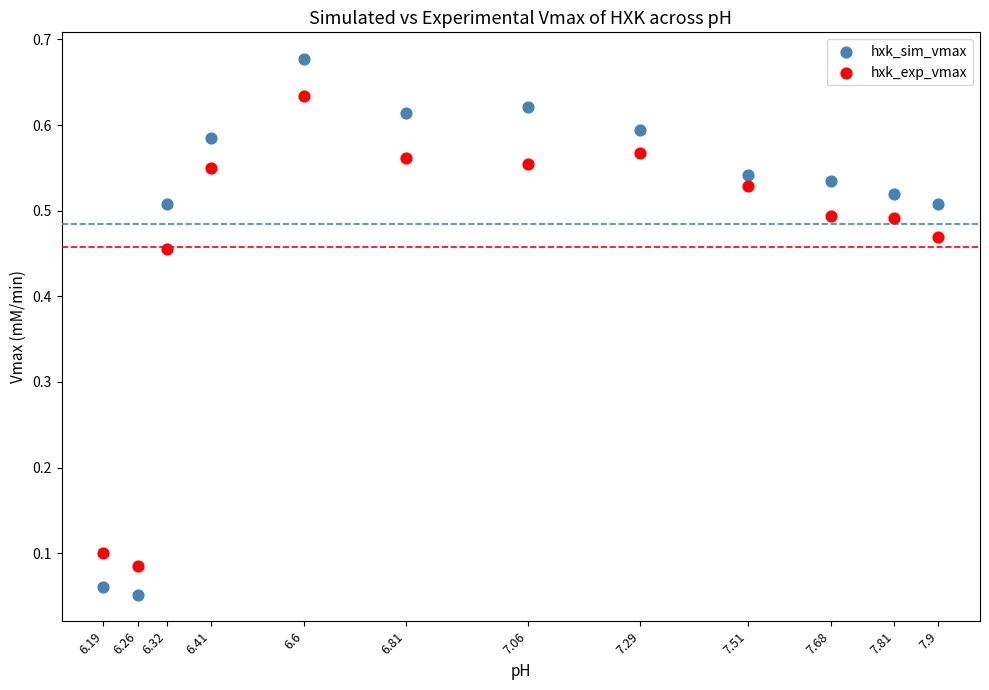

Which series reaches the maximum Y coordinate?

hxk_sim_vmax